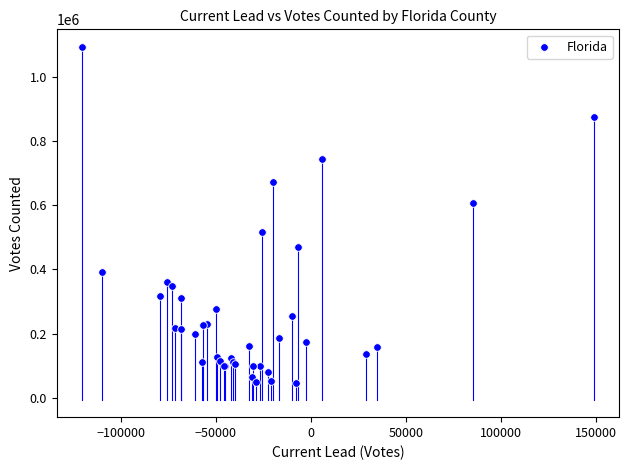

What Y value in the scatter plot is closest to 569057?

607084